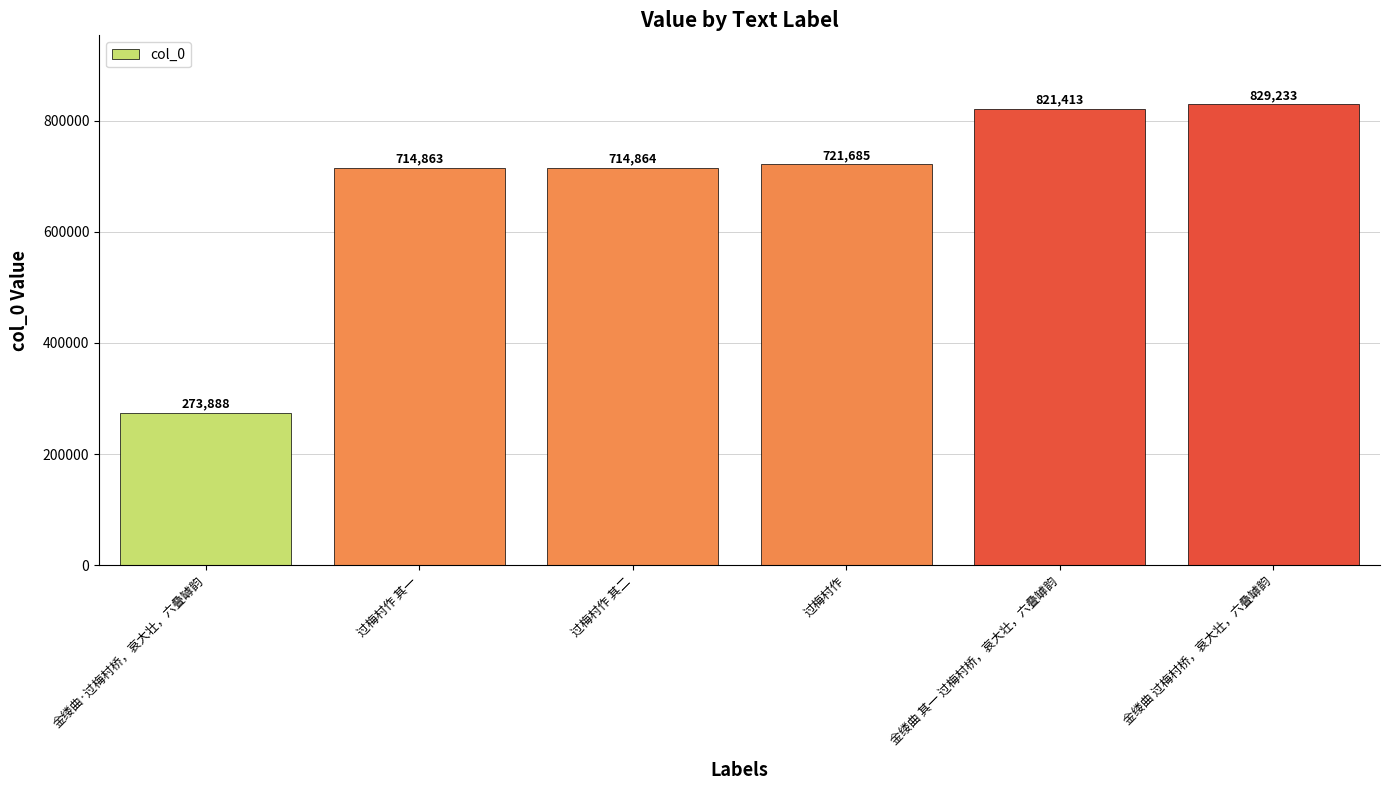

Reading right to left, what are all the values shown in this chart?

金缕曲 过梅村桥，哀大壮，六叠罅韵=829233	金缕曲 其一 过梅村桥，哀大壮，六叠罅韵=821413	过梅村作=721685	过梅村作 其二=714864	过梅村作 其一=714863	金缕曲·过梅村桥，哀大壮，六叠罅韵=273888